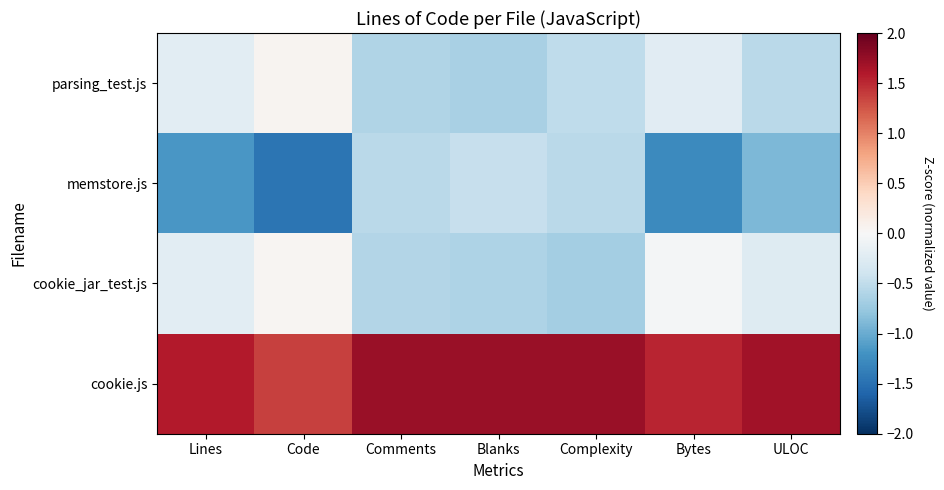

Reading left to right, list all the values displayed in this chart.

parsing_test.js: Lines=-0.2	Code=0.1	Comments=-0.6	Blanks=-0.6	Complexity=-0.5	Bytes=-0.2	ULOC=-0.5
memstore.js: Lines=-1.2	Code=-1.5	Comments=-0.5	Blanks=-0.5	Complexity=-0.5	Bytes=-1.3	ULOC=-0.9
cookie_jar_test.js: Lines=-0.2	Code=0.0	Comments=-0.6	Blanks=-0.6	Complexity=-0.7	Bytes=-0.0	ULOC=-0.3
cookie.js: Lines=1.6	Code=1.4	Comments=1.7	Blanks=1.7	Complexity=1.7	Bytes=1.5	ULOC=1.7